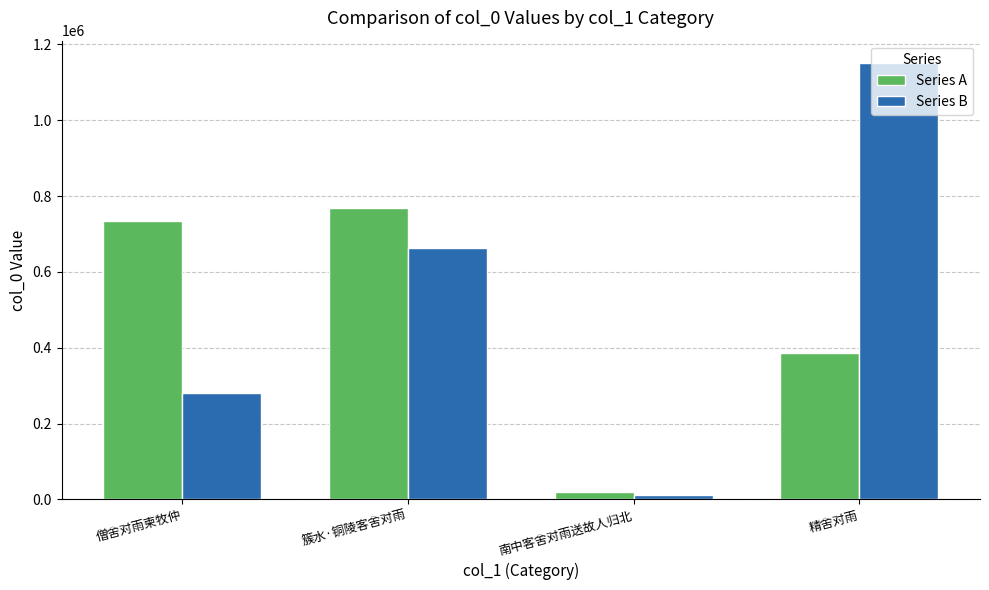

Which series has the largest total across all categories?

Series B